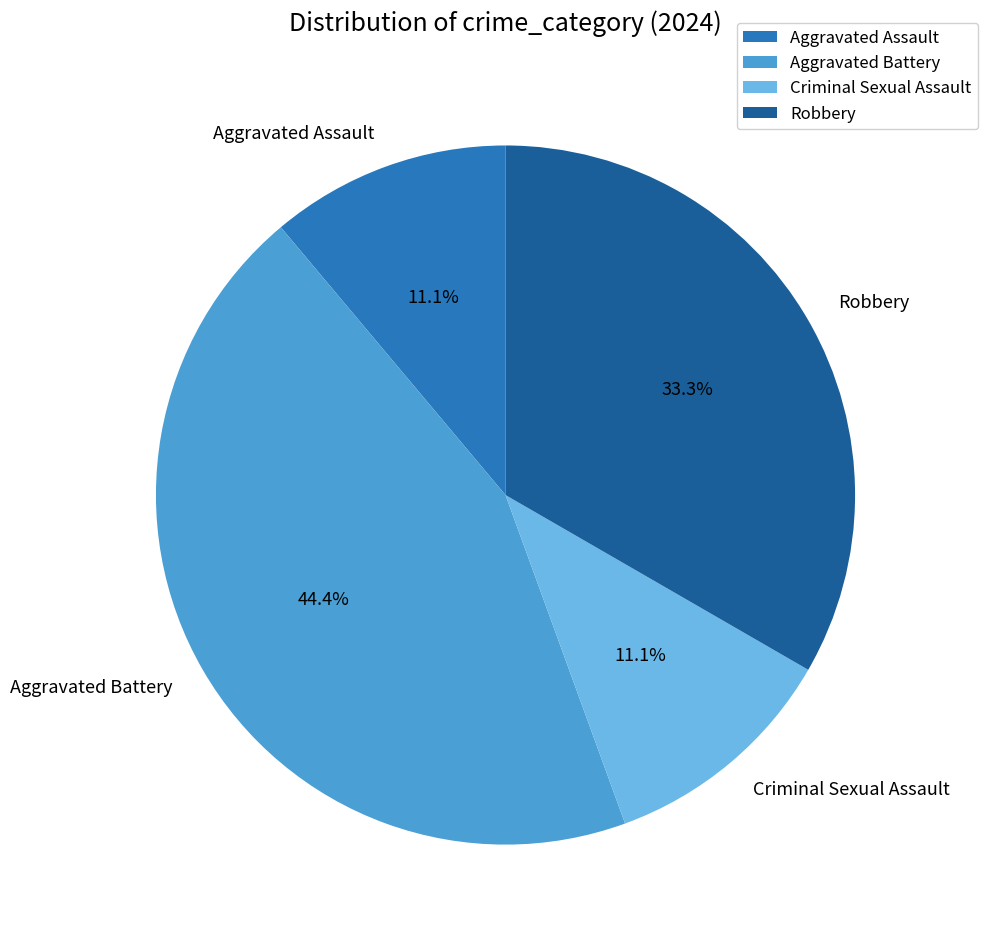

Count the number of slices in the pie.

4